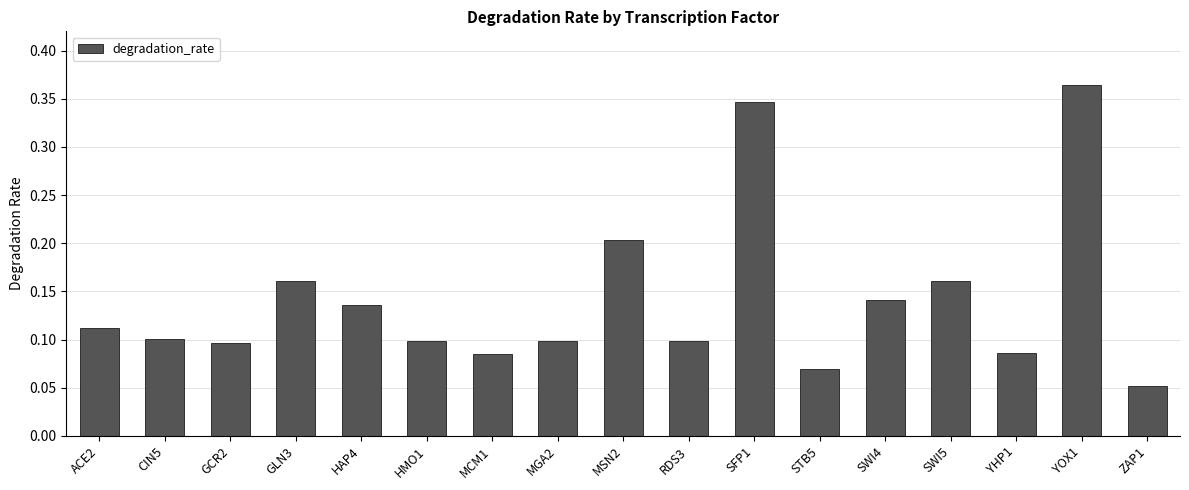

What is the sum of all values?

2.4